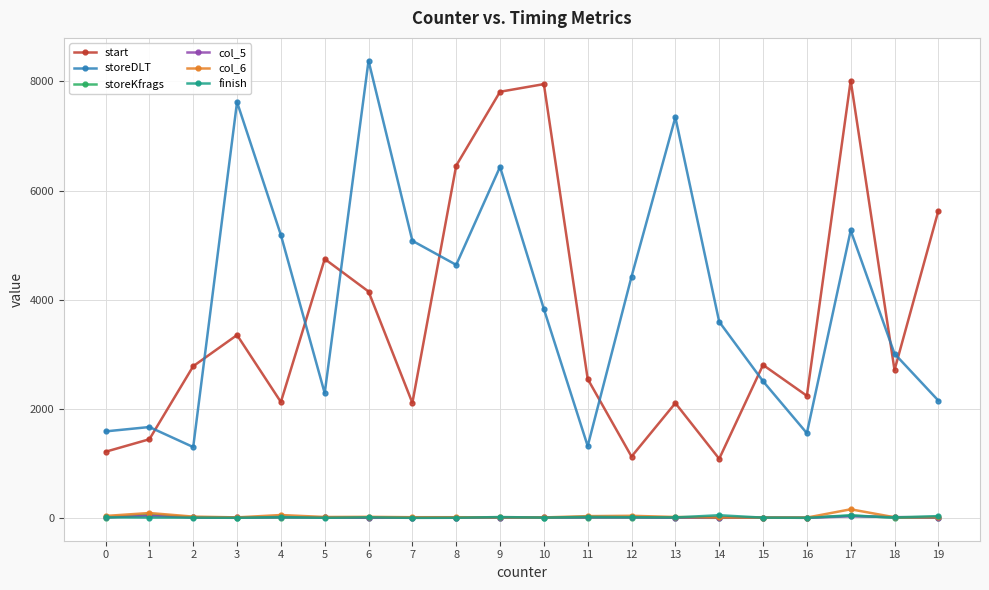

True or false: start and storeDLT cross at least once.

True